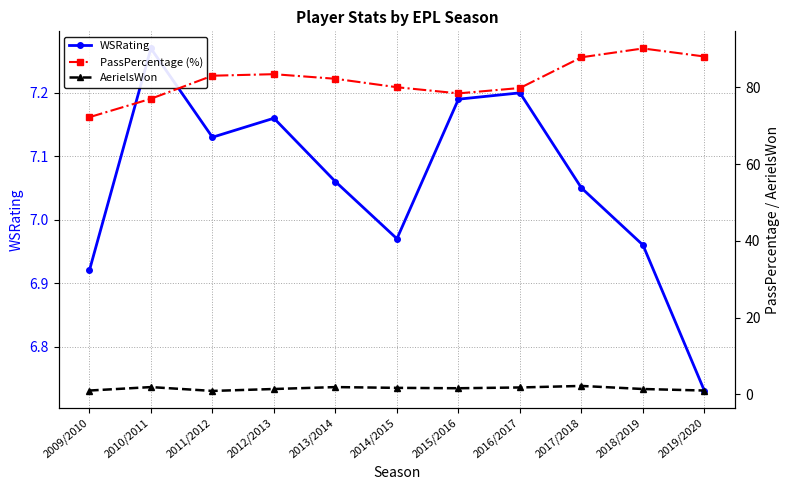

How many distinct data groups are displayed?

3